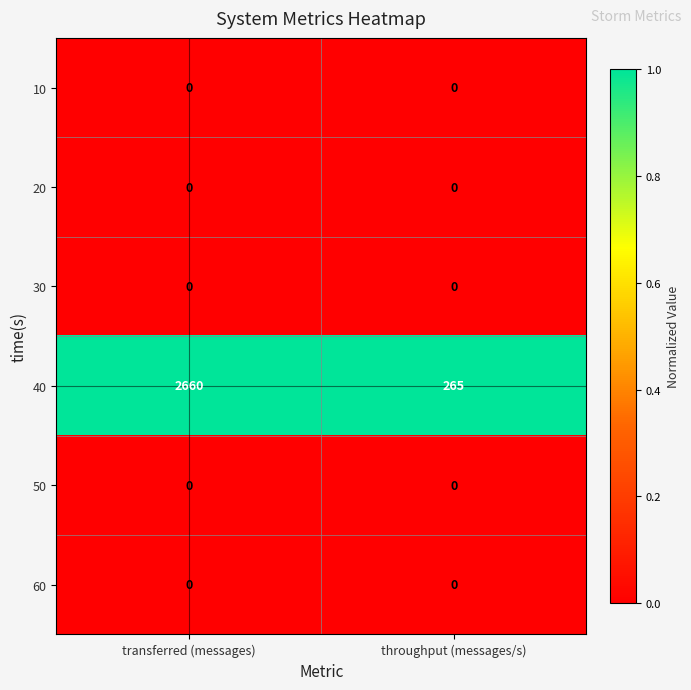

Reading left to right, what are all the values shown in this chart?

10: 0	0
20: 0	0
30: 0	0
40: 2660	265
50: 0	0
60: 0	0